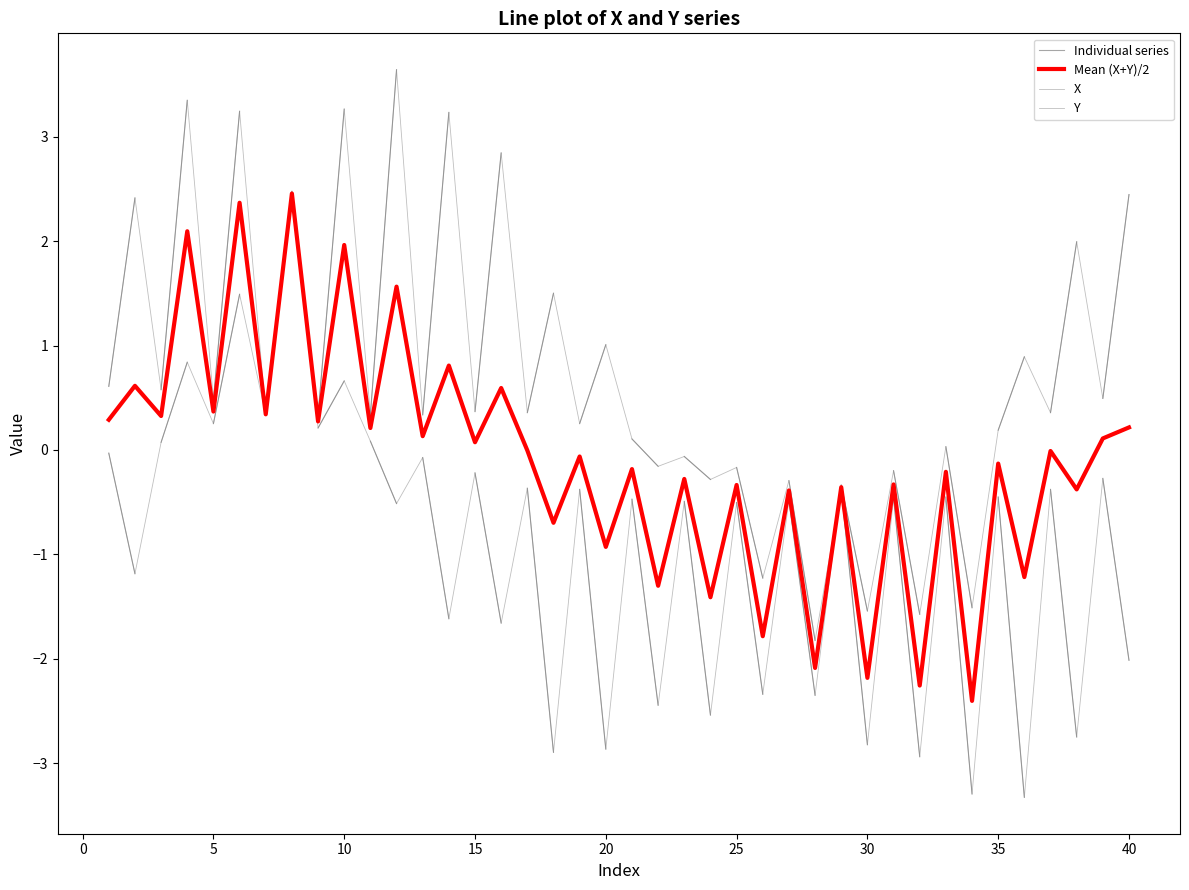

What is the difference between the maximum and minimum values in the X series?

7.0